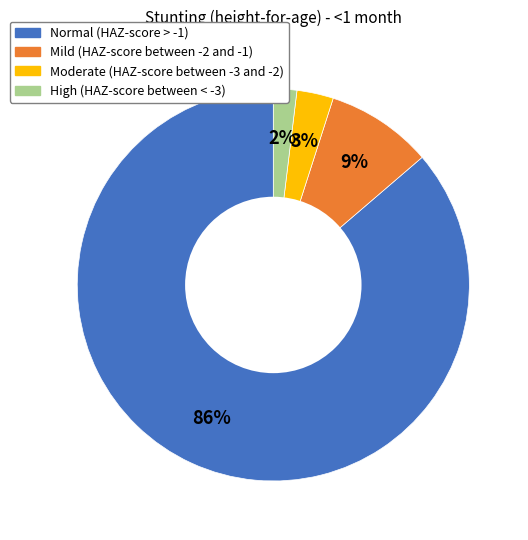

To the nearest percent, what percentage of the pie is Moderate (HAZ-score between -3 and -2)?

3%